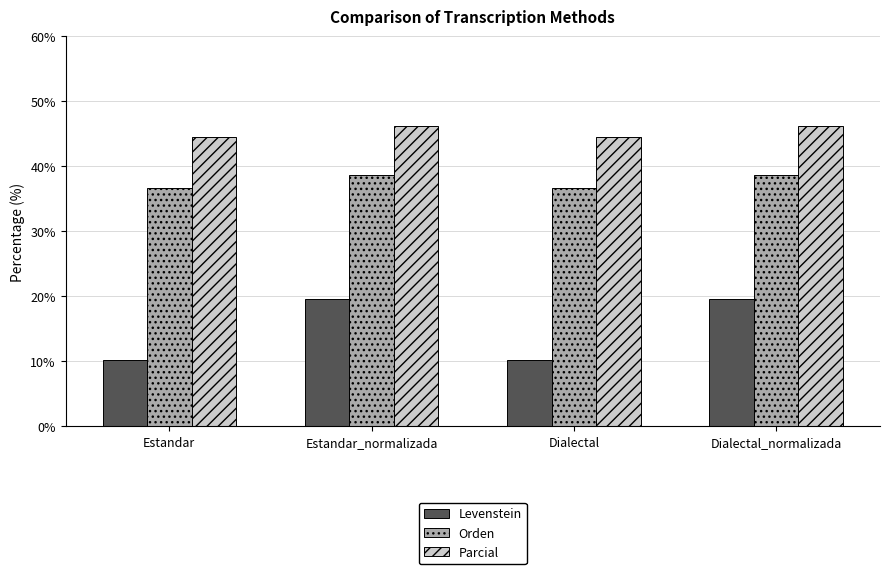

What is the label of the 3rd bar from the left?

Dialectal